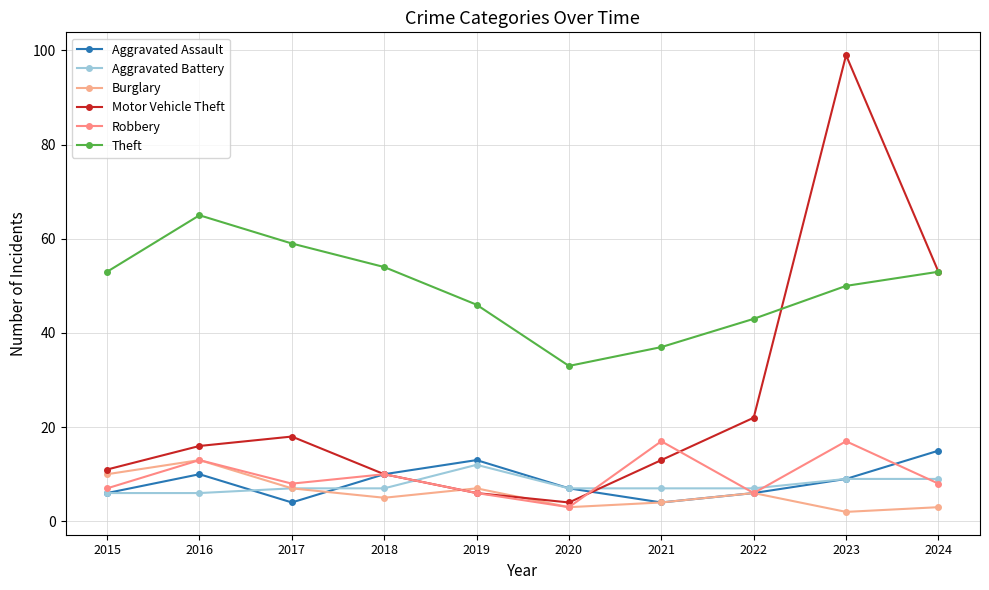

Which series has the largest range (max minus min)?

Motor Vehicle Theft